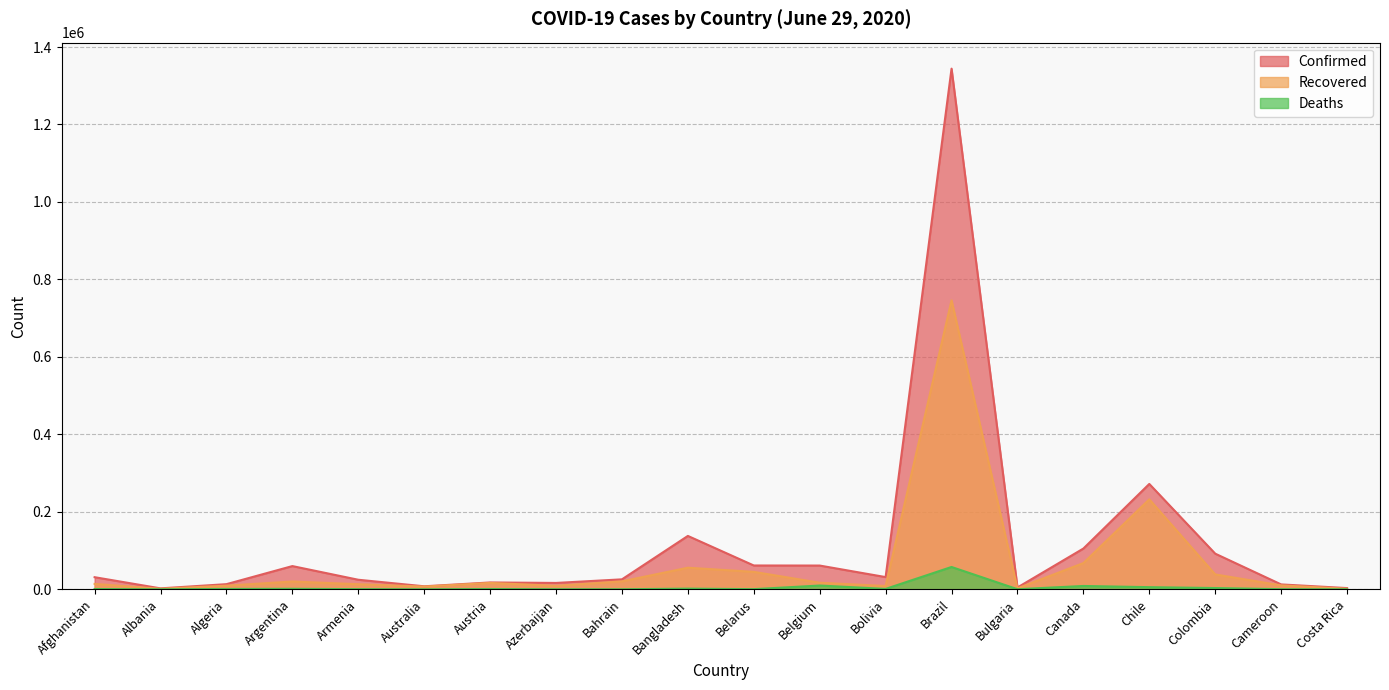

How many interior local peaks does the Deaths series have?

6